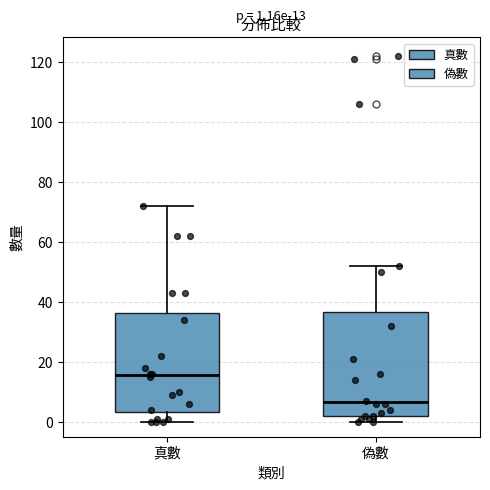

Which box's median line is the lowest?

偽數